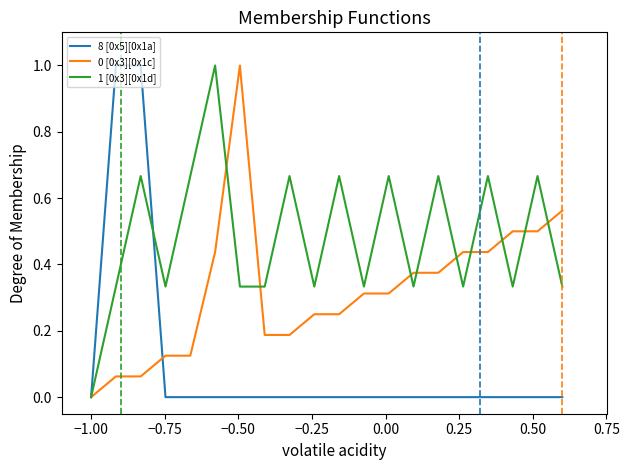

Which series has the largest total across all categories?

1 [0x3][0x1d]